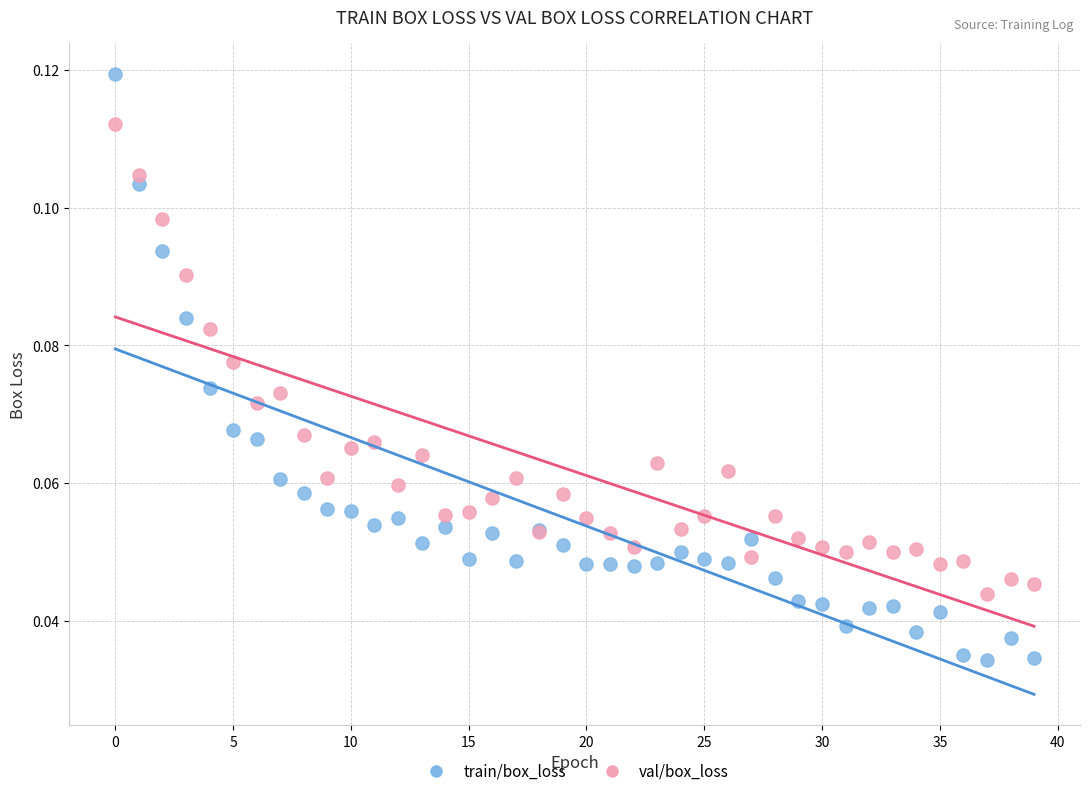

Which series has the largest Y range (max minus min)?

train/box_loss